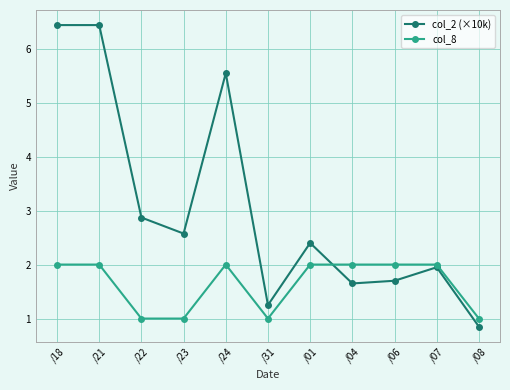

Which category has the lowest value across all series?

/08